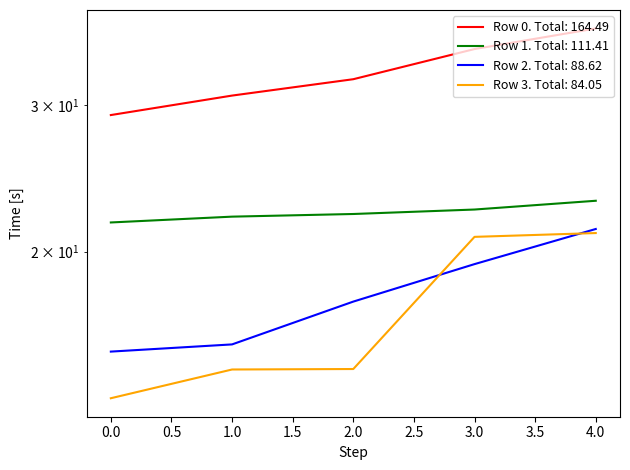

Does the chart display data point markers on the line(s)?

No